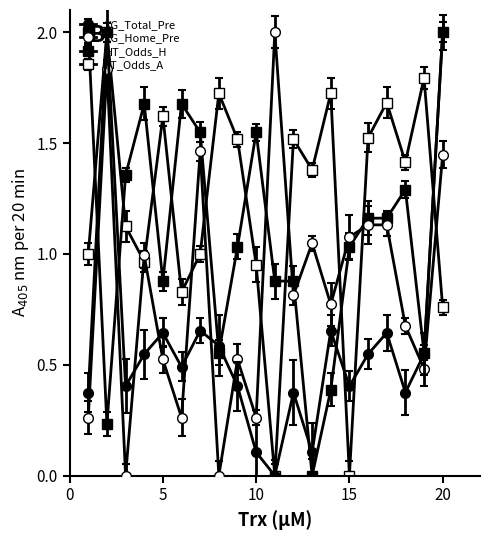

Does the chart have visible grid lines?

No